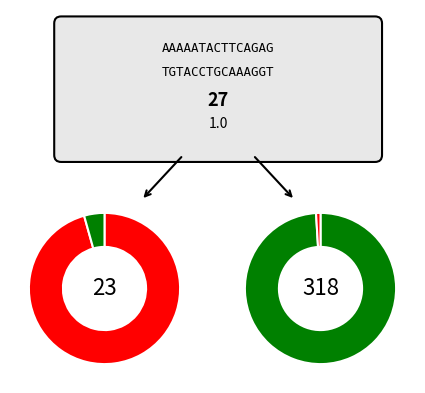

What percentage is NOT represented by 5?

94.0%